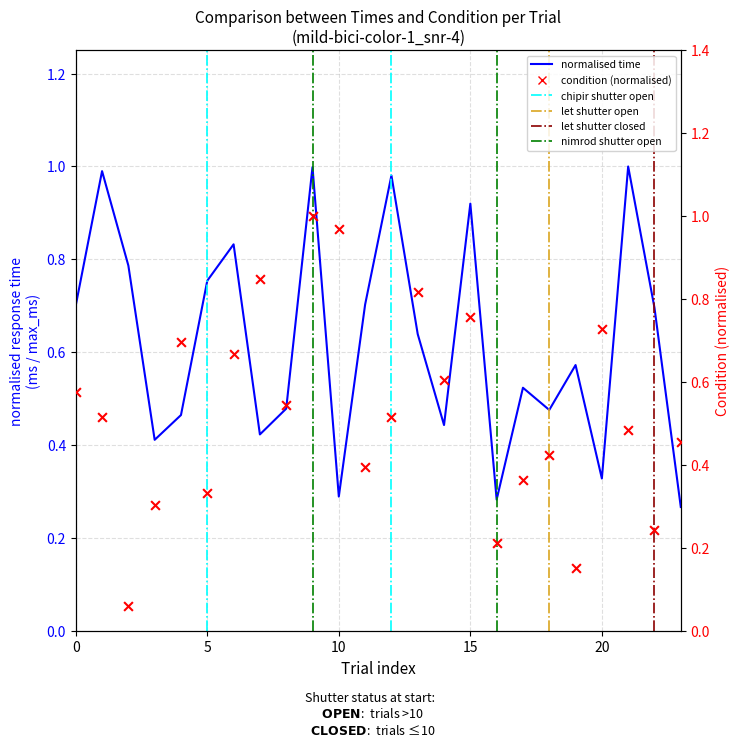

Is the value of Condition at 3 greater than the value of Times at 18?

No